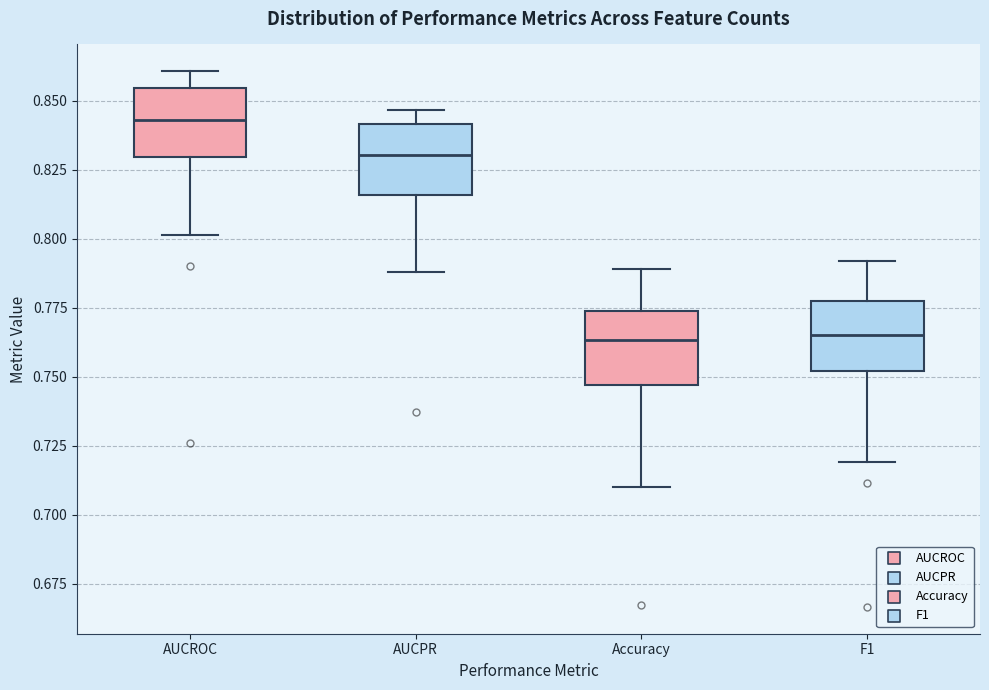

Where does the median line of the box for AUCROC sit on the y-axis? The values are not printed on the chart, so give them approximately, as read against the axis.

0.845